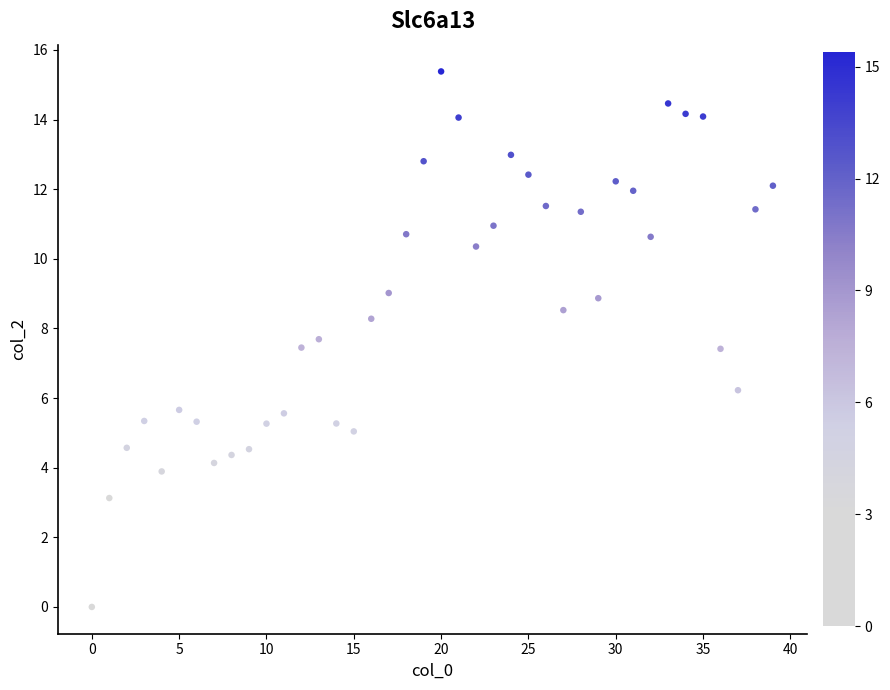

What is the range of Y values (max minus min)?

15.4